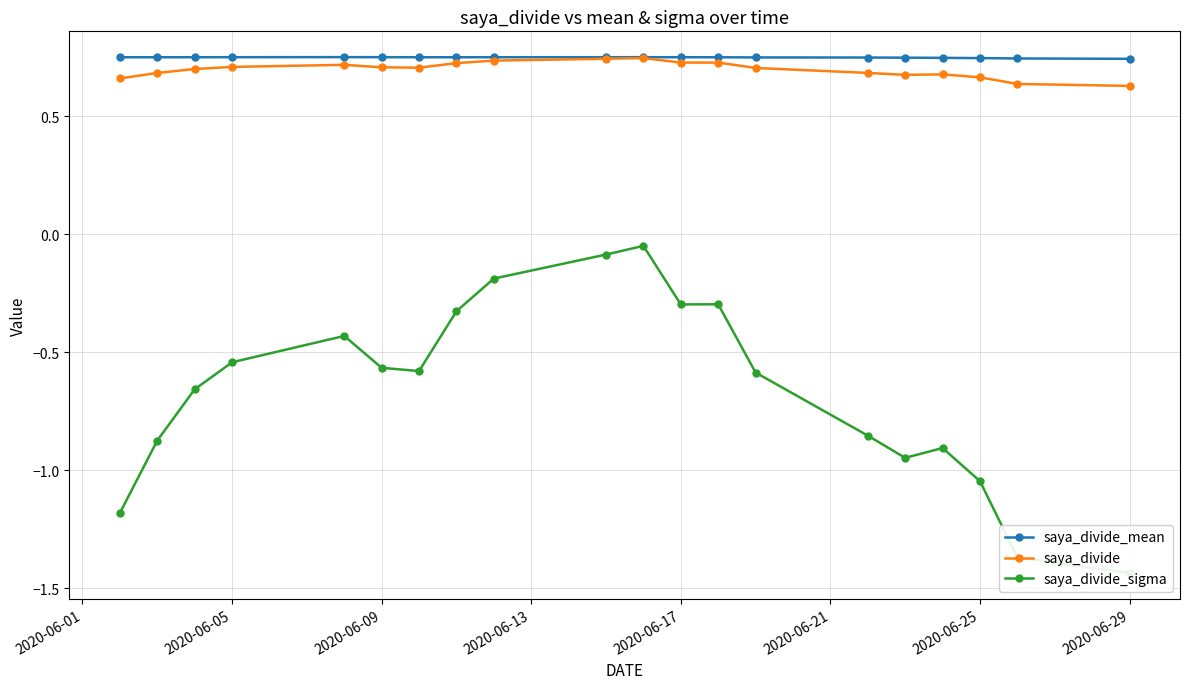

True or false: saya_divide has a value of 1.1 at 2020-06-25.

False